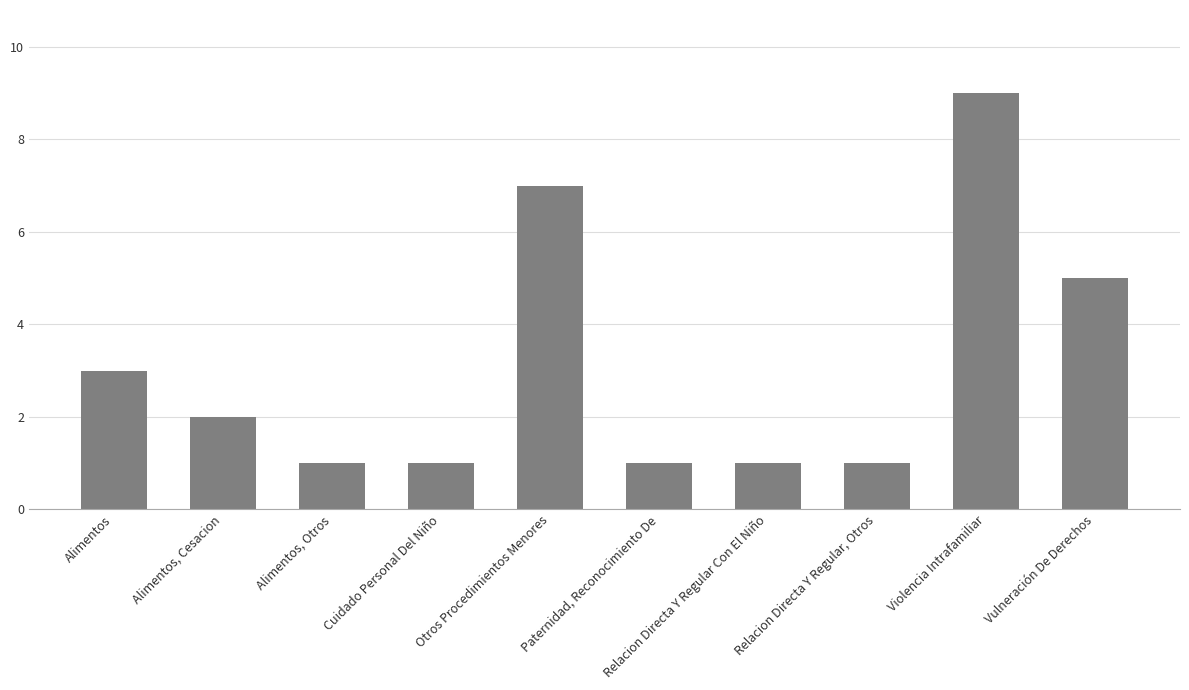

What is the value of the 2nd bar from the left?

2